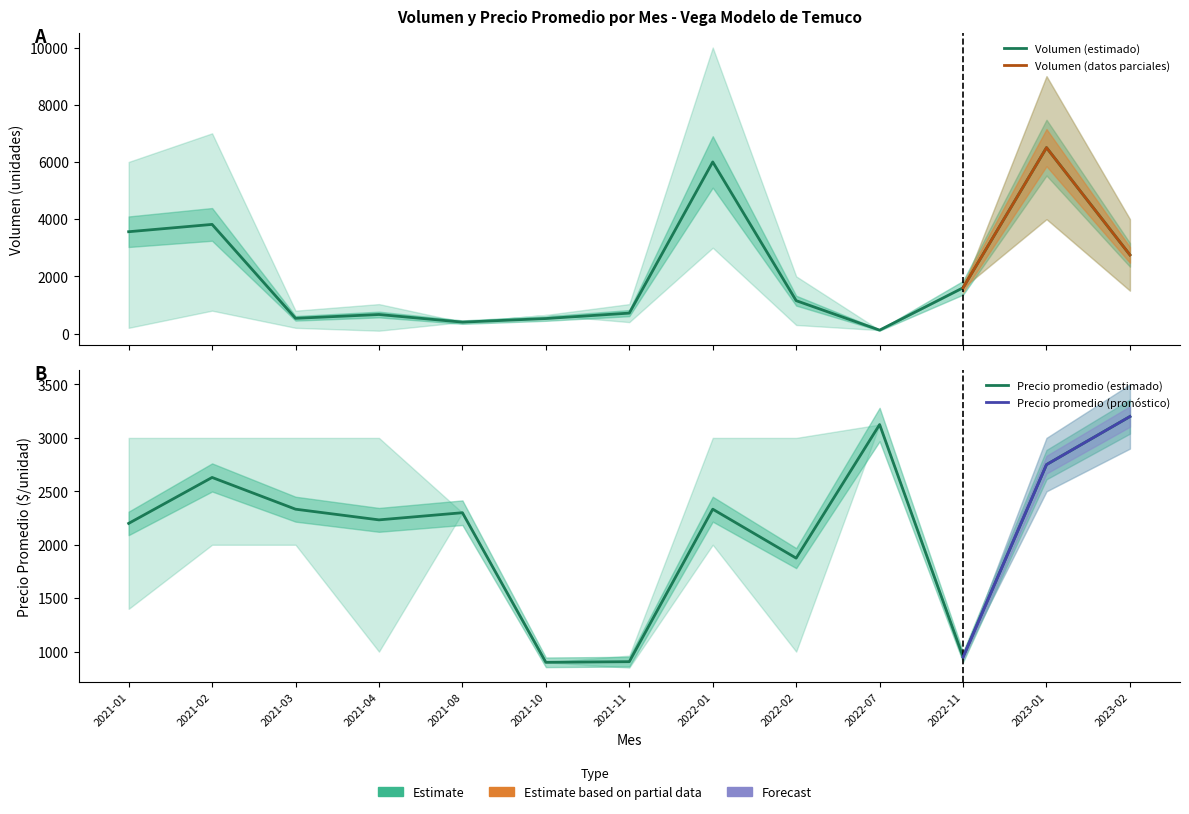

What is the difference between the Precio_max values at 2021-03 and 2021-10?

2100